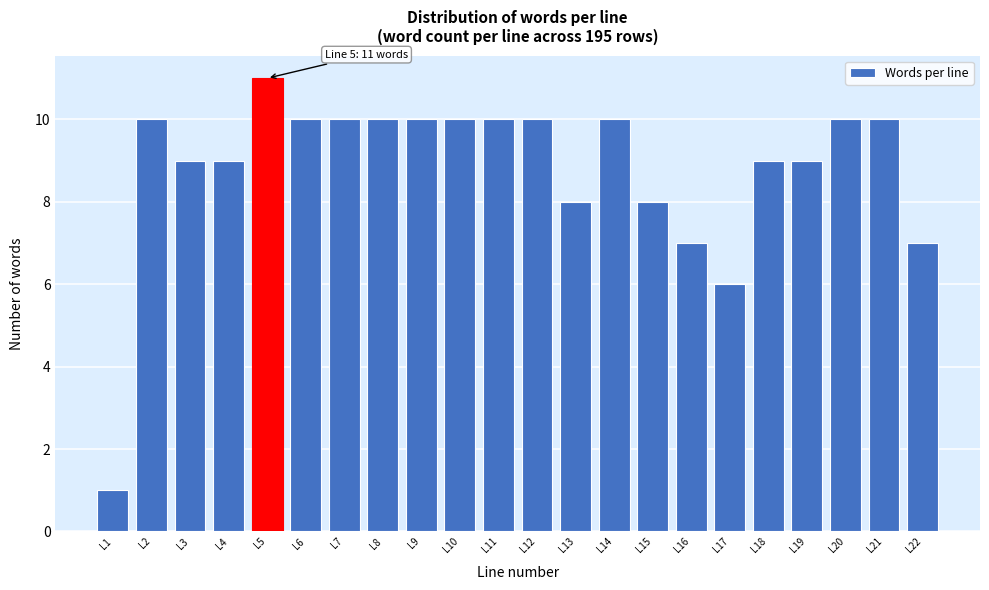

Reading right to left, extract all data points from this chart.

7	10	10	9	9	6	7	8	10	8	10	10	10	10	10	10	10	11	9	9	10	1